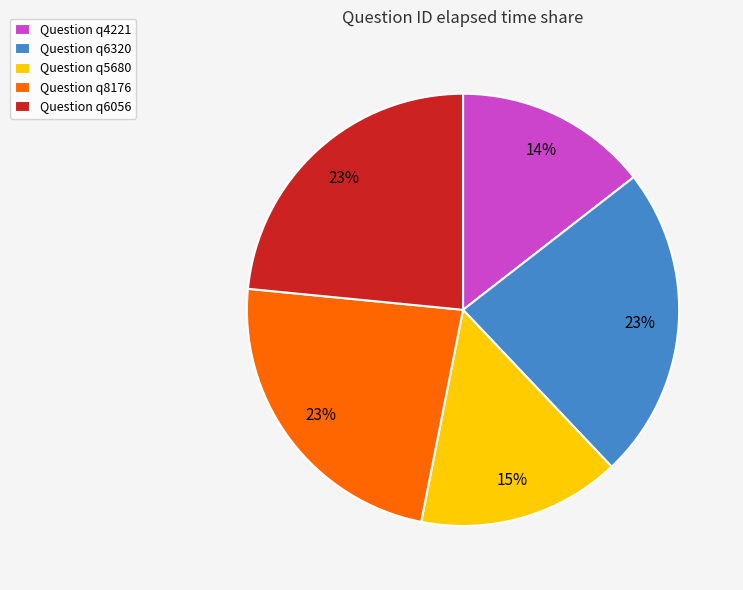

To the nearest percent, what is the combined percentage of Question q6056 and Question q6320?

47%